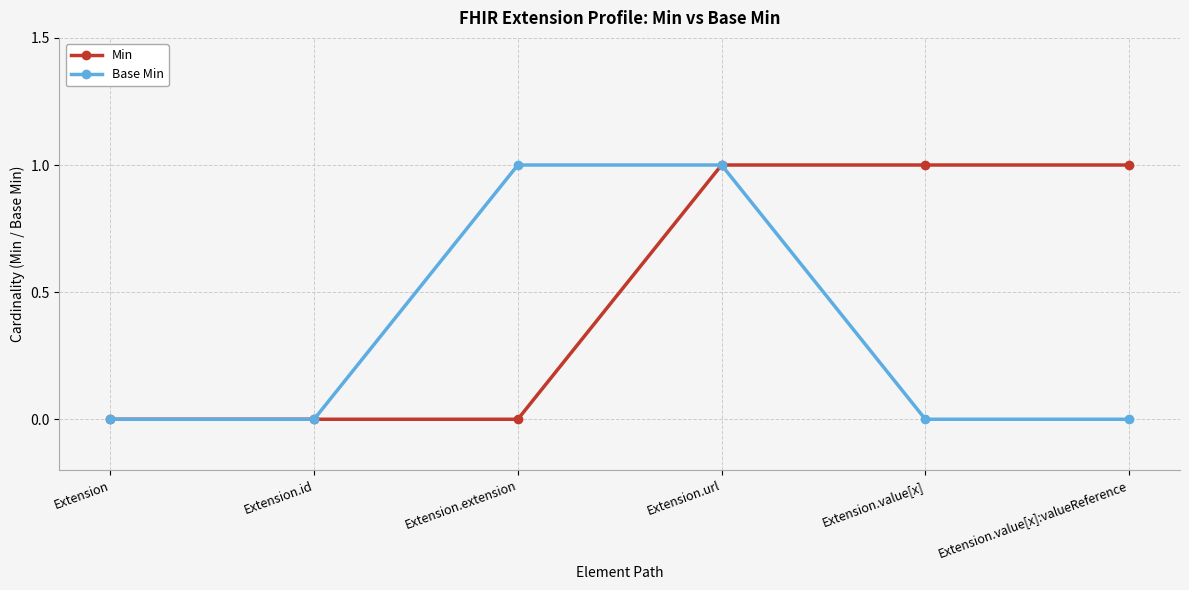

Rank the series at Extension.value[x]:valueReference from highest to lowest value.

Min, Base Min